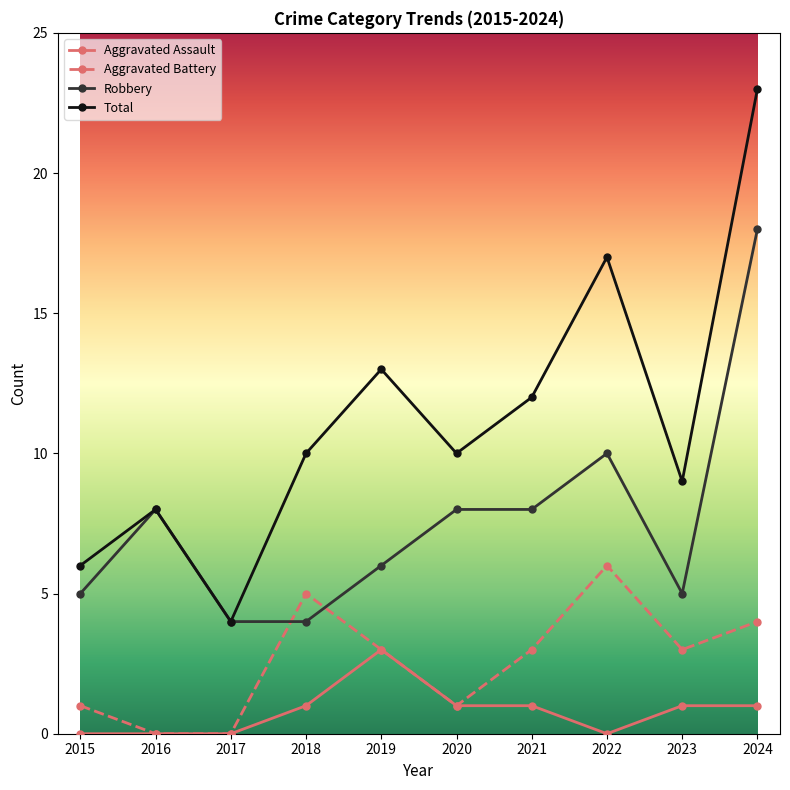

Reading left to right, extract all data points from this chart.

Aggravated Assault: 0	0	0	1	3	1	1	0	1	1
Aggravated Battery: 1	0	0	5	3	1	3	6	3	4
Robbery: 5	8	4	4	6	8	8	10	5	18
Total: 6	8	4	10	13	10	12	17	9	23